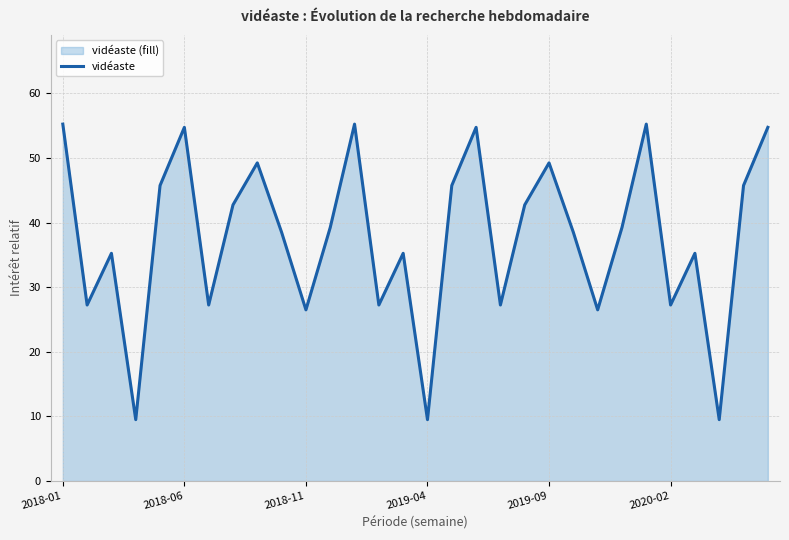

At which category does the chart reach its peak across all series?

2018-01